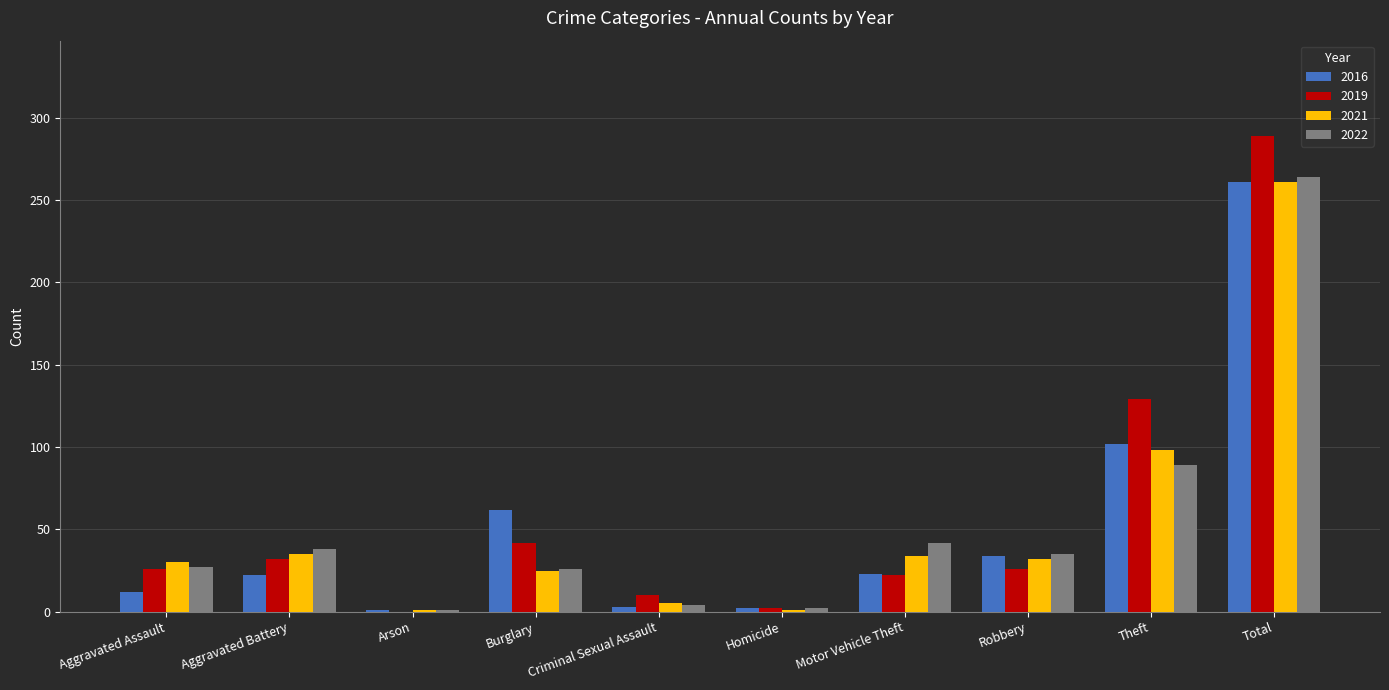

Read the 2022 value at Motor Vehicle Theft.

42